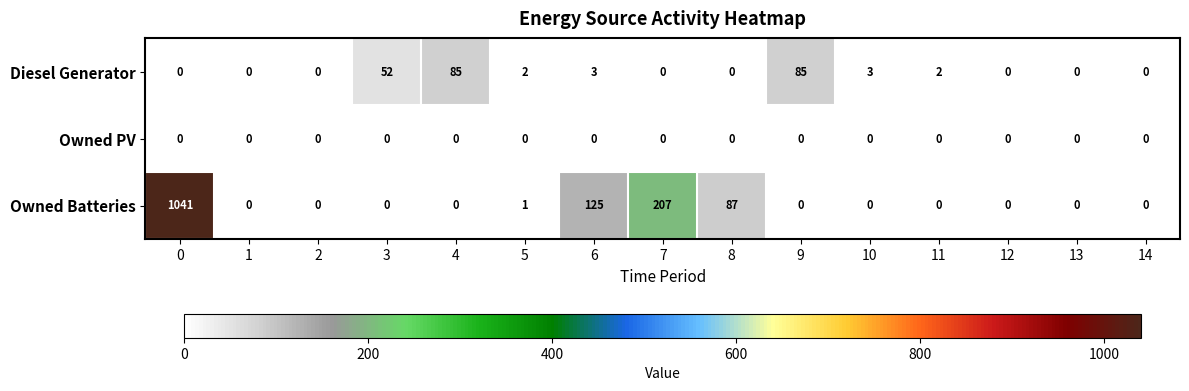

What is the spread (max minus min) of values at 5?

2